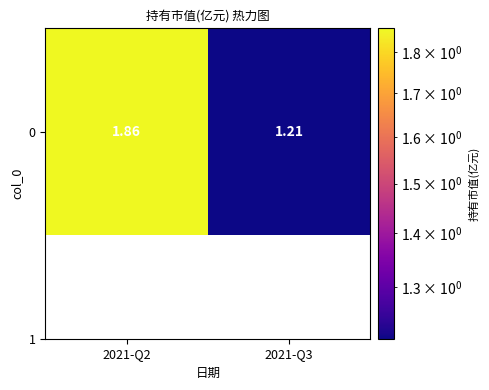

Rank the categories by value from highest to lowest.

2021-Q2, 2021-Q3